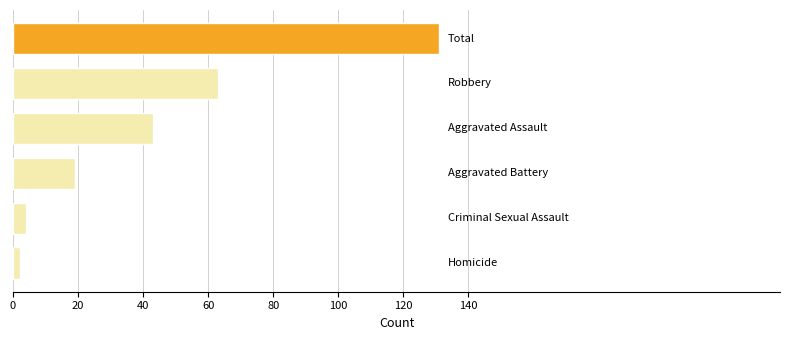

How many data points are less than 43?

3